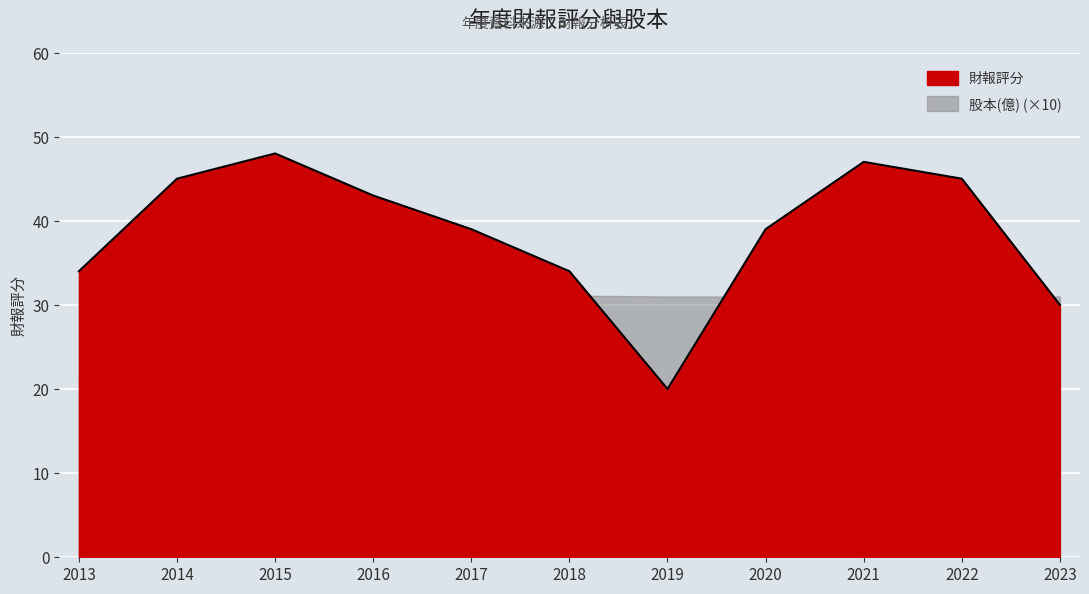

What is the sum of all values?

424